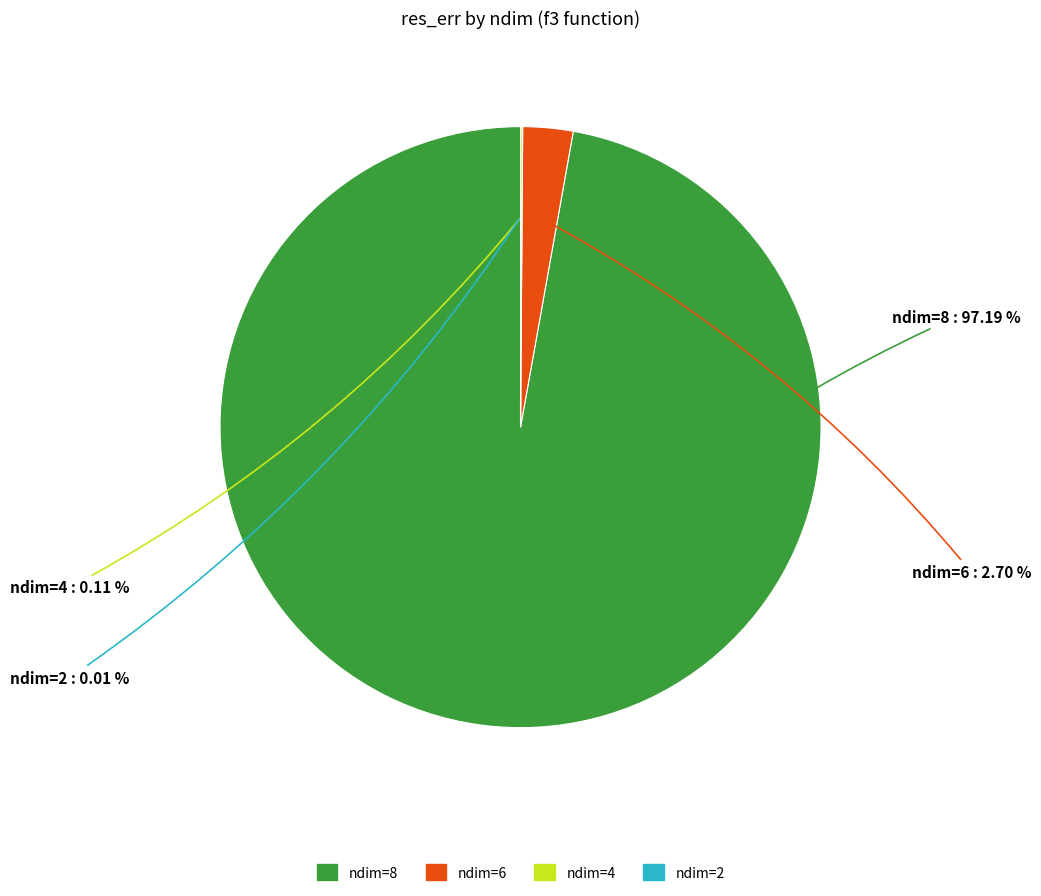

To the nearest percent, what percentage of the pie is ndim=8?

97%